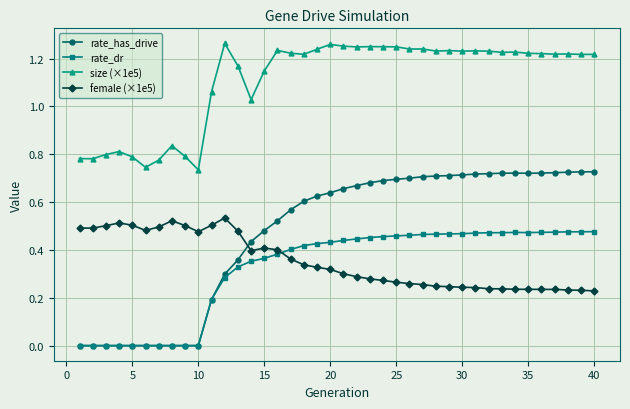

True or false: size (×1e5) has more than 2 points higher than both neighbors.

True